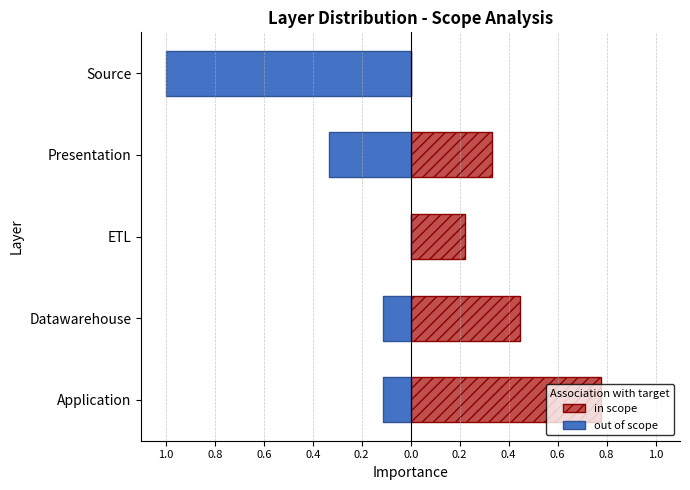

Which series has the largest total across all categories?

in scope